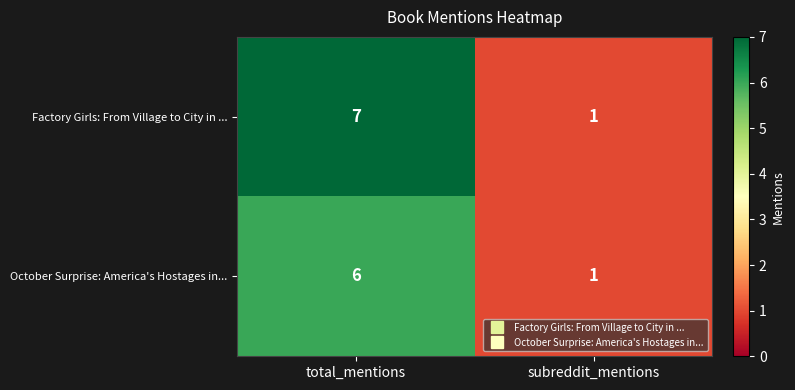

What is the greatest value displayed?

7